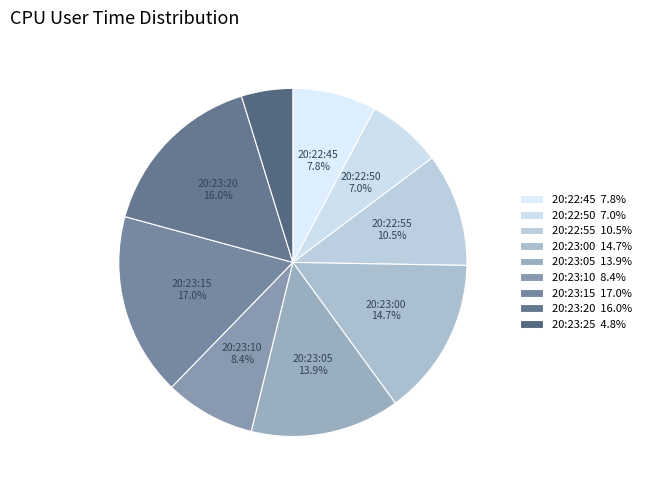

Is it true that 20:22:55 is 11% of the pie?

True